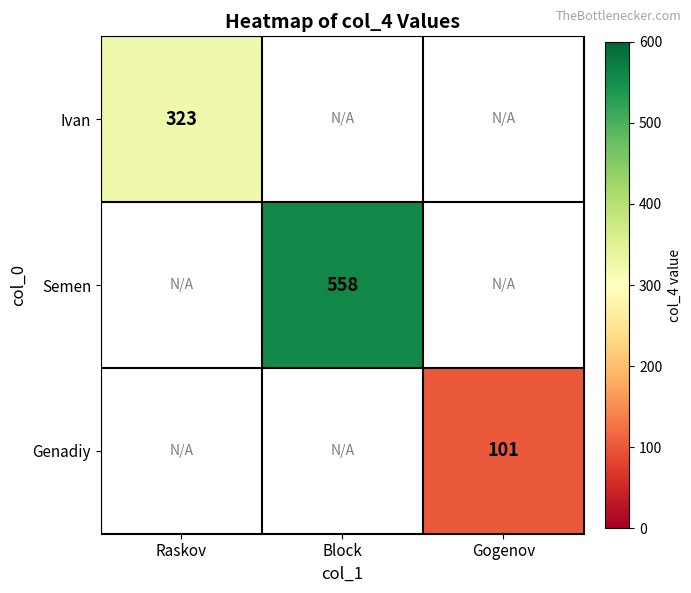

True or false: Ivan has a value of 323 at Raskov.

True